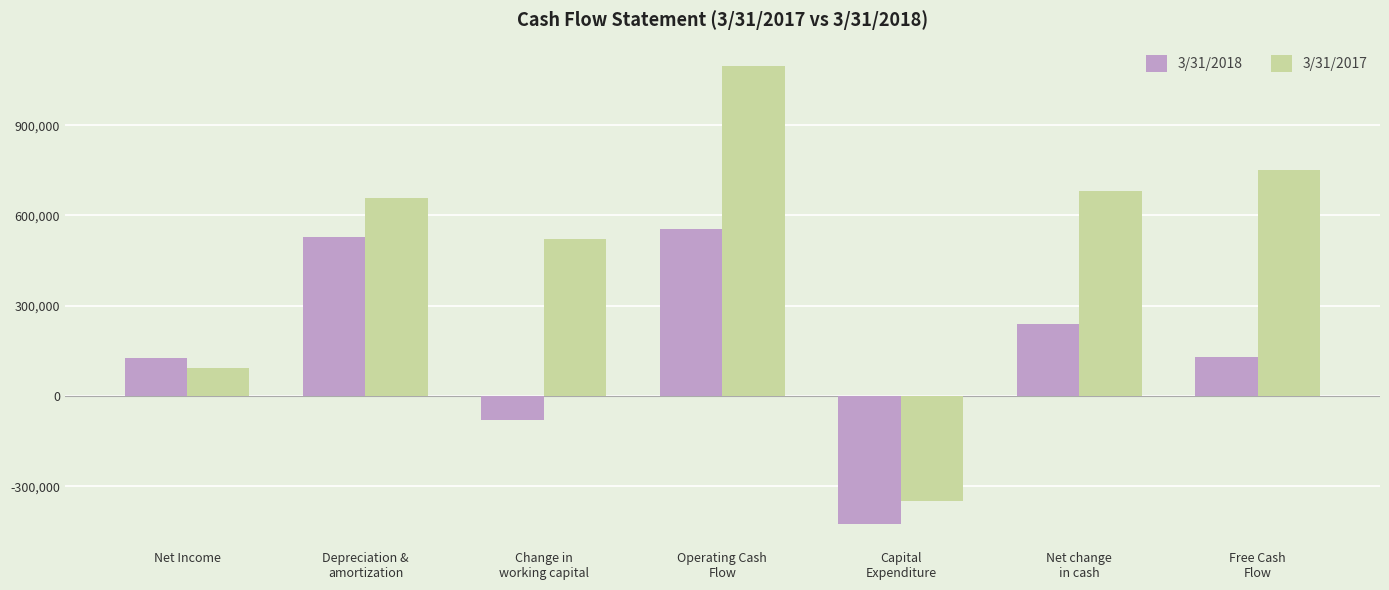

How many bars are there in each group?

2